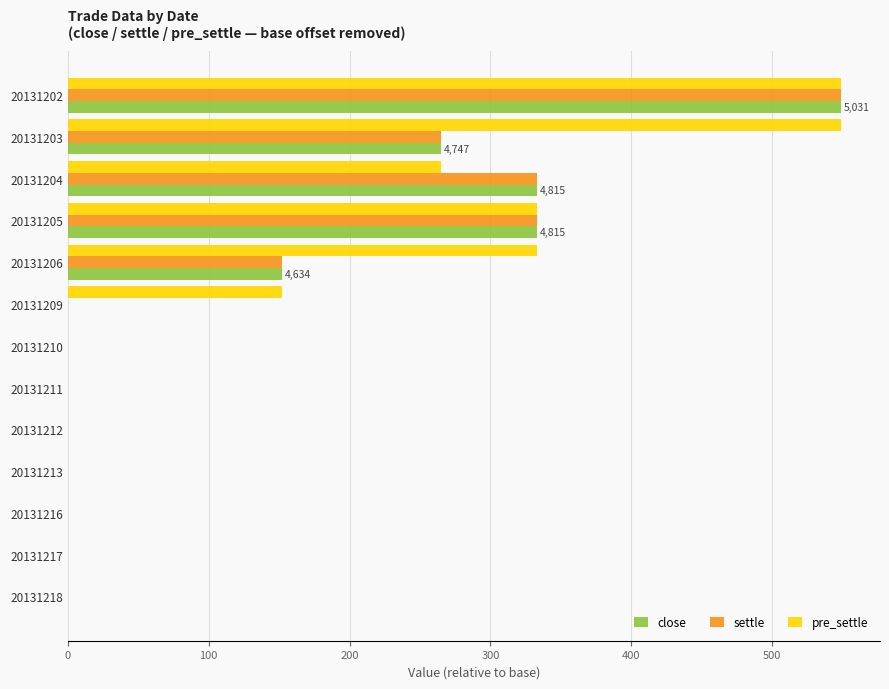

What is the sum of all pre_settle values?

2181